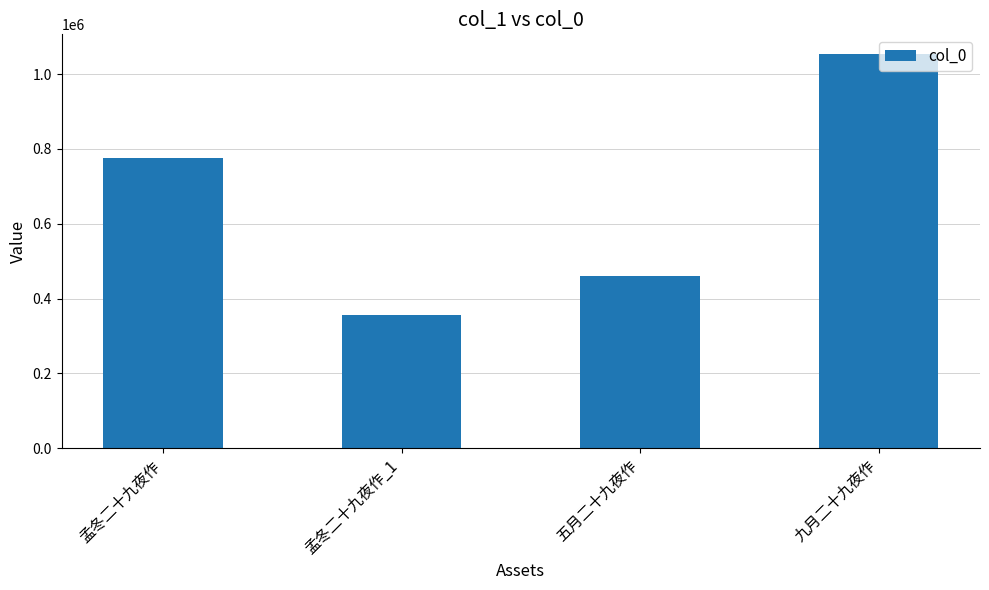

At which category does the chart reach its minimum across all series?

孟冬二十九夜作_1